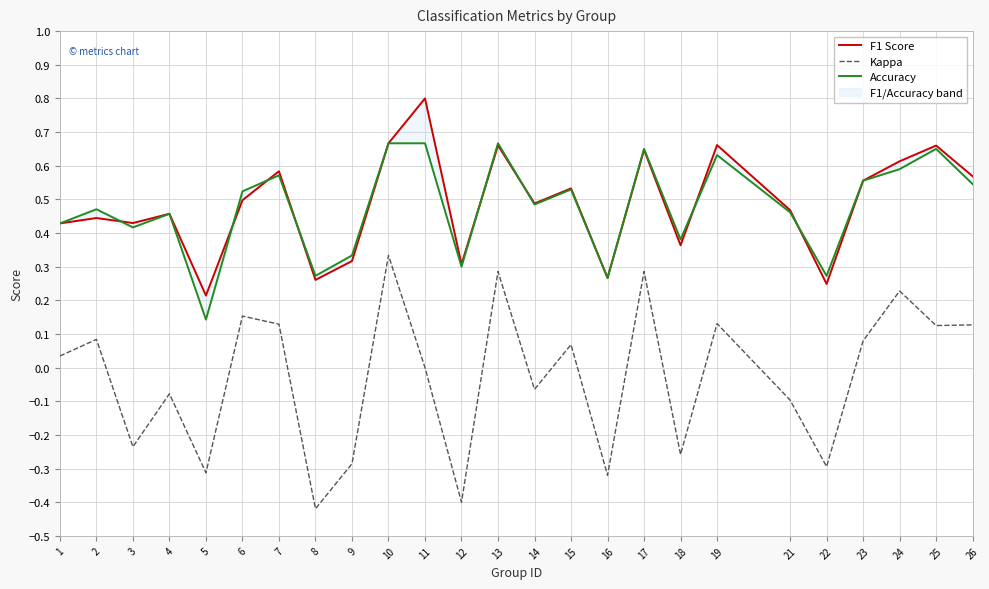

At which category is the sum across all series the highest?

10